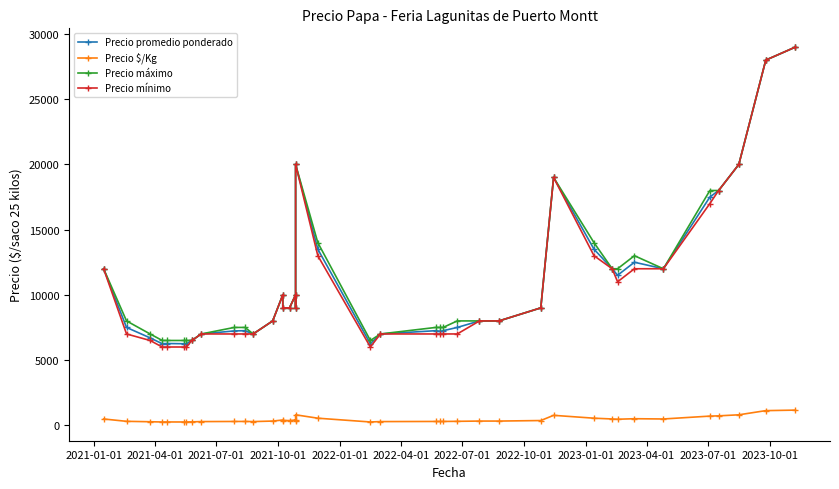

True or false: Precio mínimo and Precio $/Kg cross at least once.

False